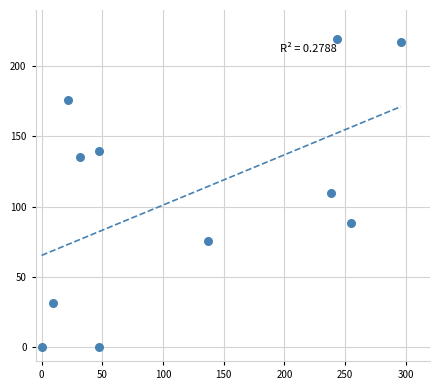

What is the average X value?

120.7